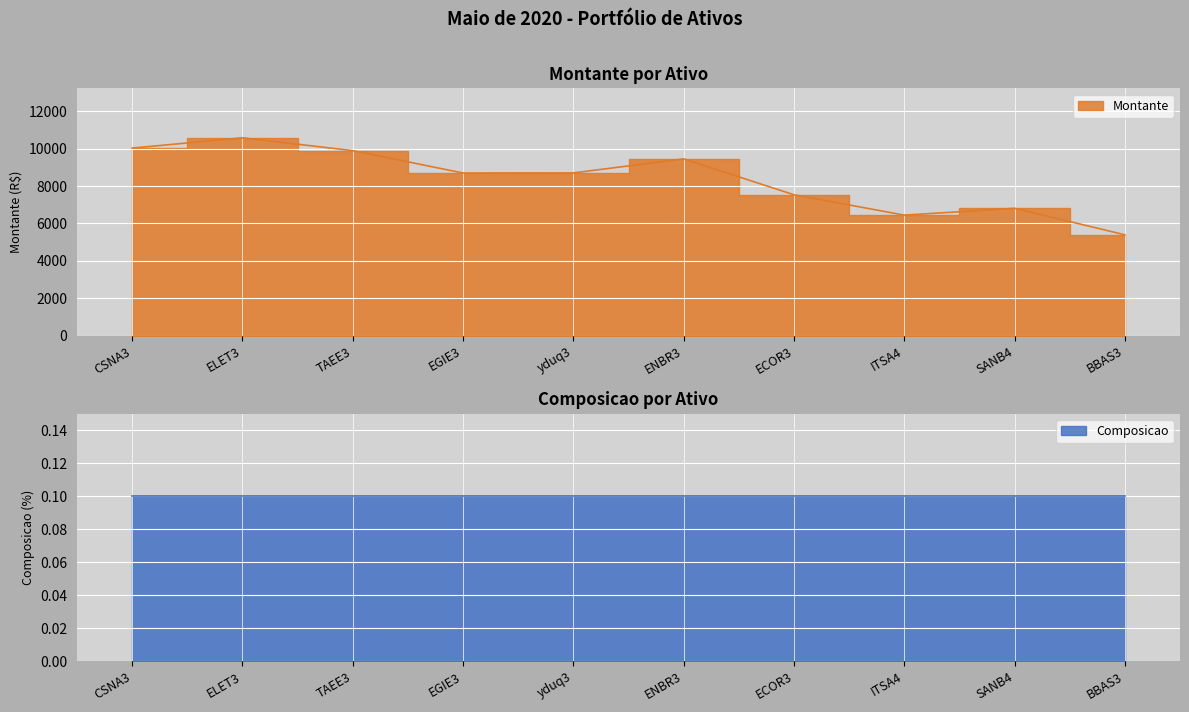

Reading left to right, extract all data points from this chart.

CSNA3=10026	ELET3=10575	TAEE3=9890	EGIE3=8694	yduq3=8700	ENBR3=9450	ECOR3=7532	ITSA4=6445	SANB4=6810	BBAS3=5394